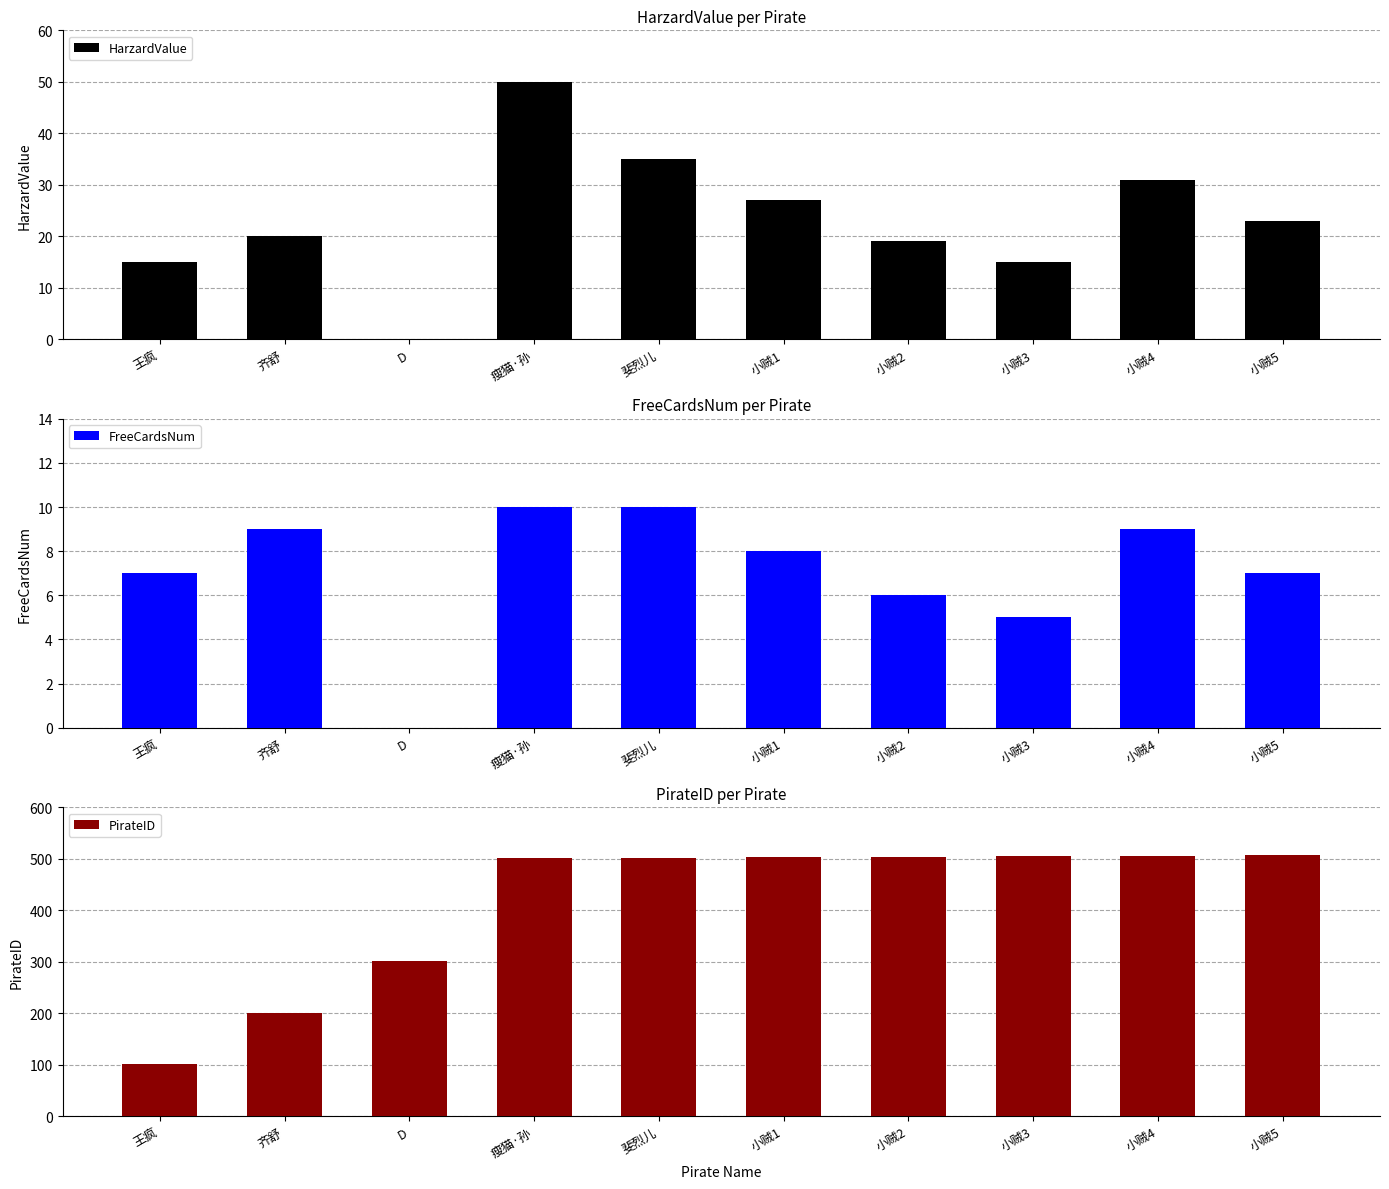

Count the FreeCardsNum values in the range 6 to 9.

6